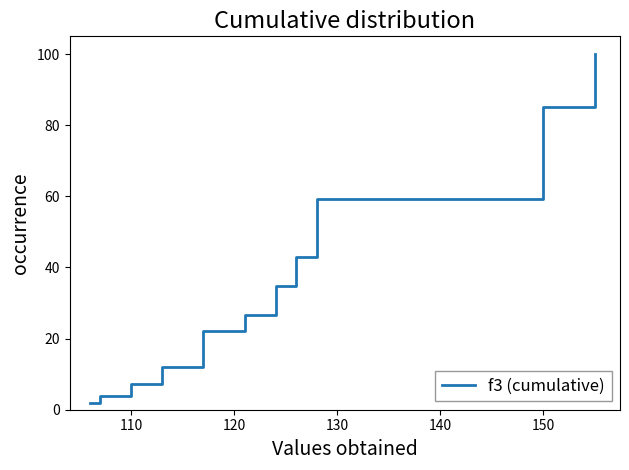

What is the sum of the values at 11 and 150?

94.5